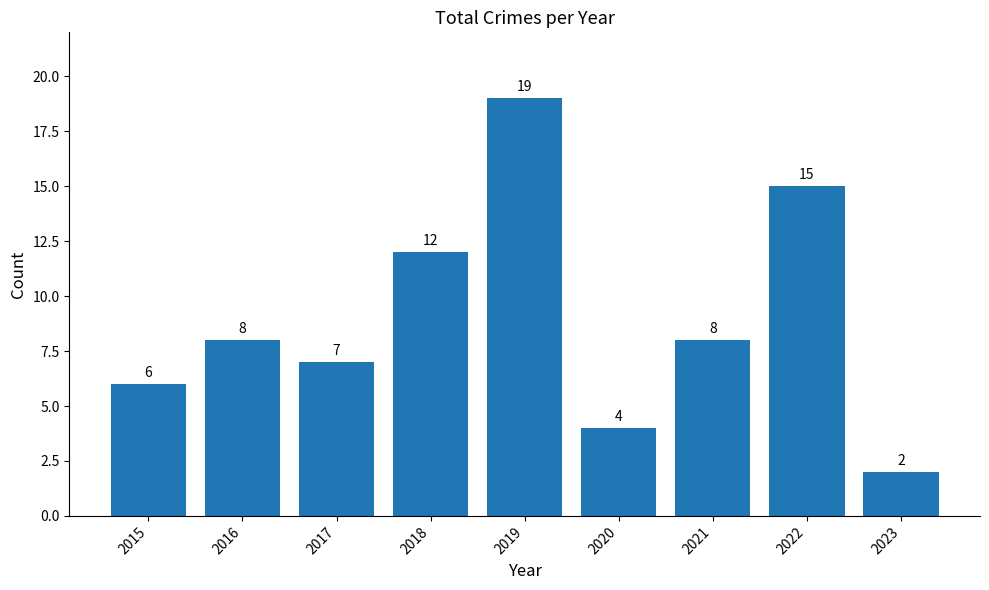

True or false: the data shows 4 at 2020.

True